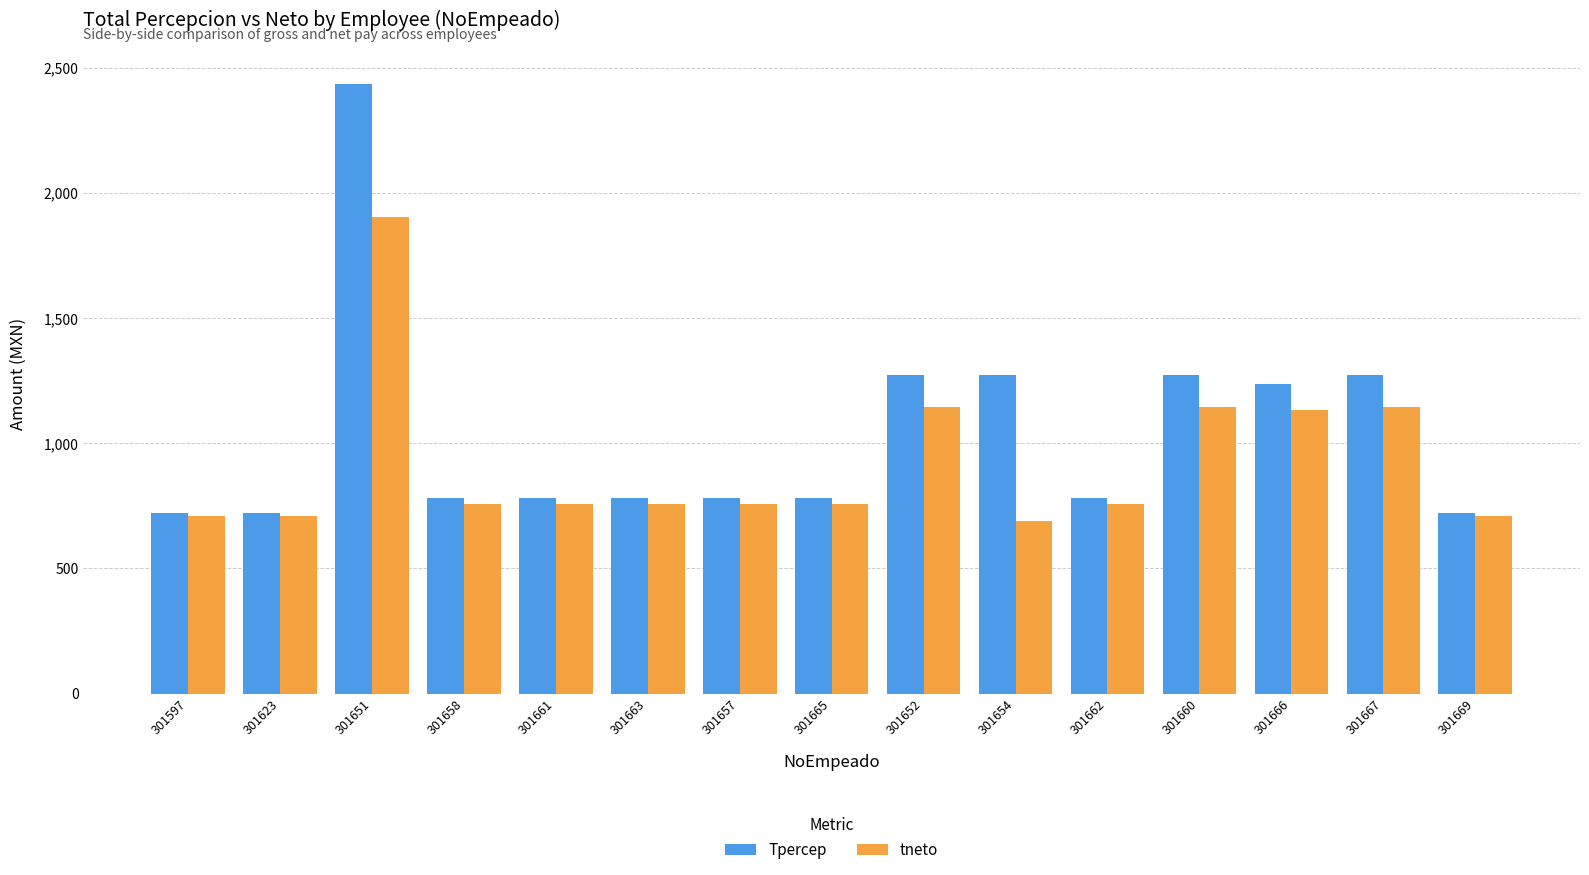

Read the Tpercep value at 301657.

781.0